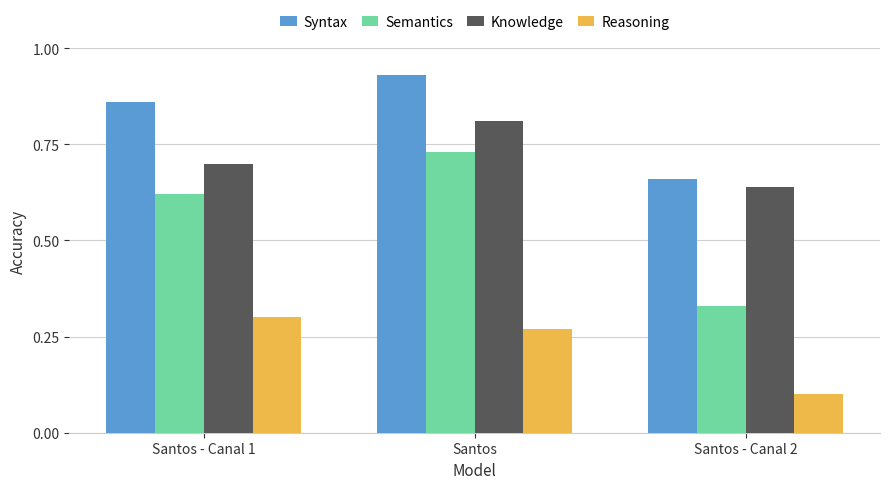

At which category is the sum across all series the highest?

Santos